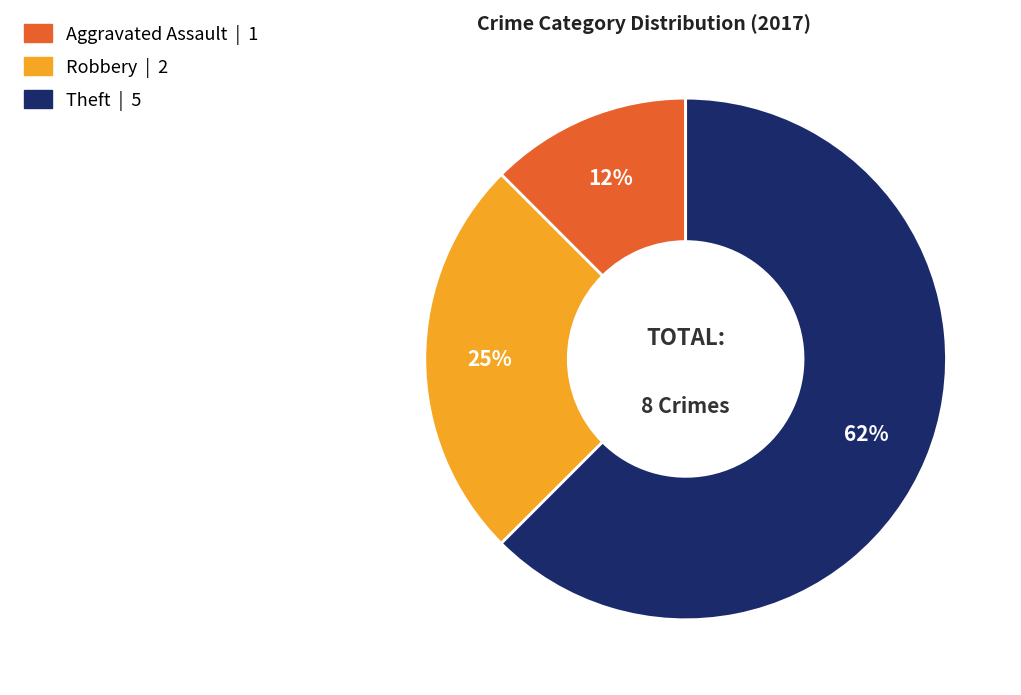

Between Theft and Aggravated Assault, which is larger?

Theft